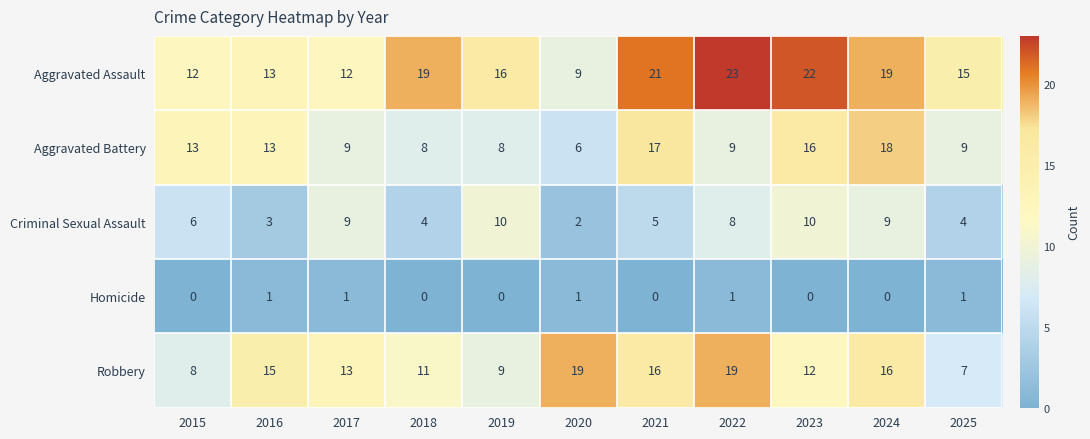

How many data points does each series have?

11